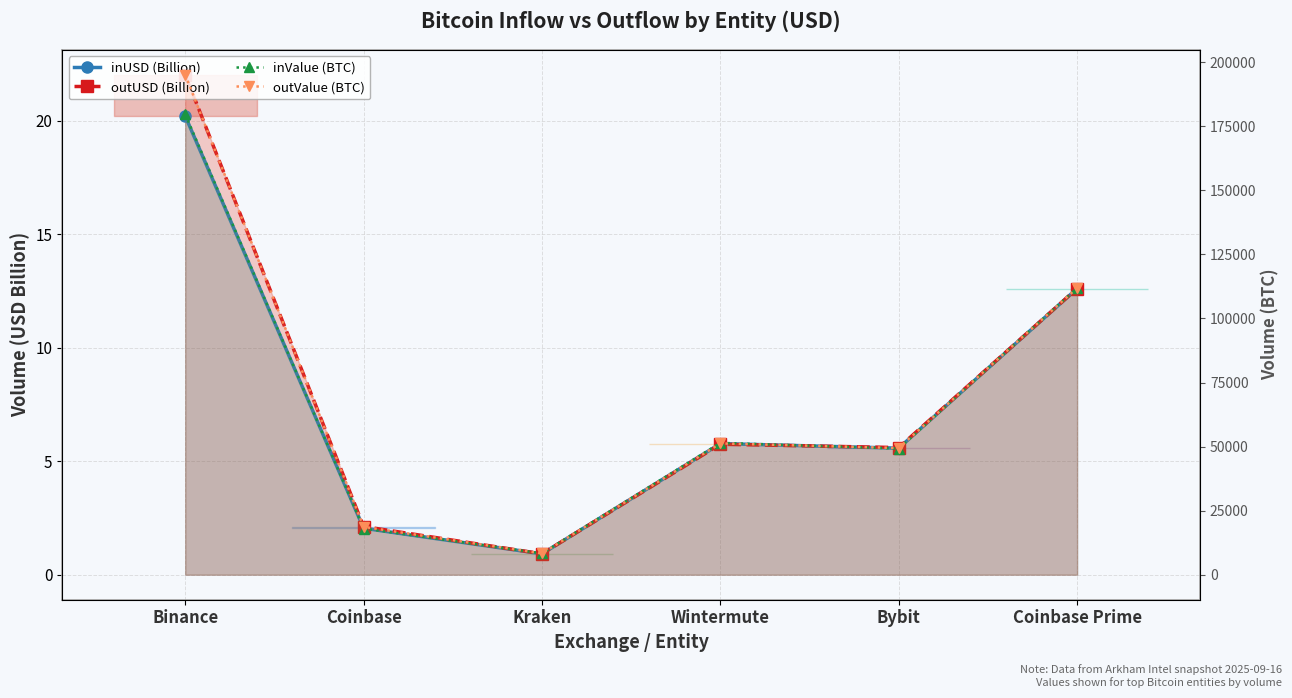

How many values in the inValue (BTC) series are below 51458?

3